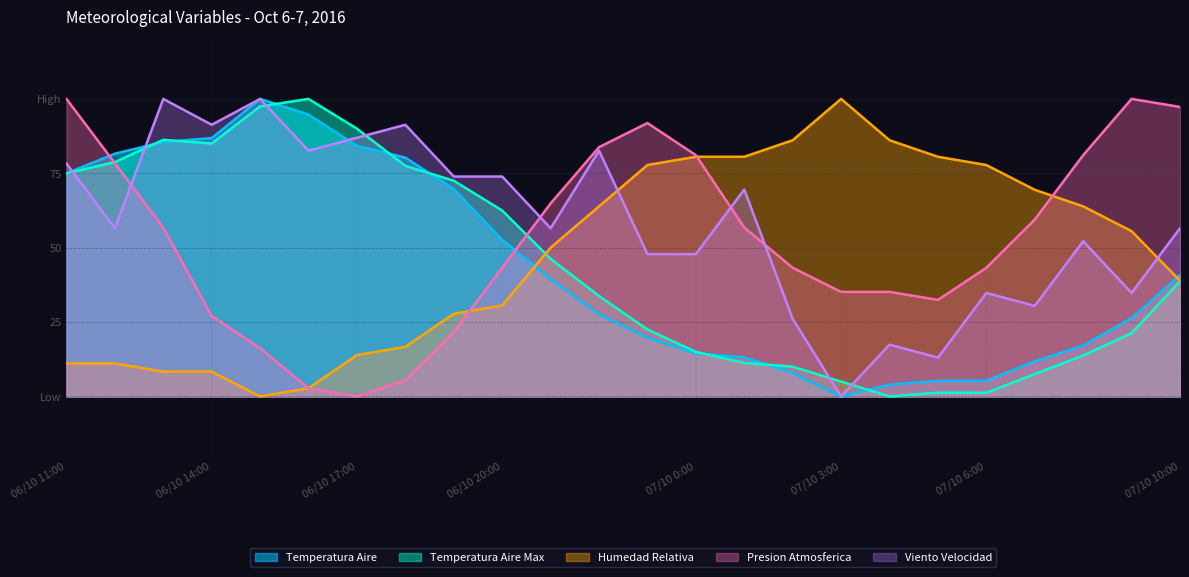

True or false: Viento Velocidad and Humedad Relativa intersect in this chart.

True